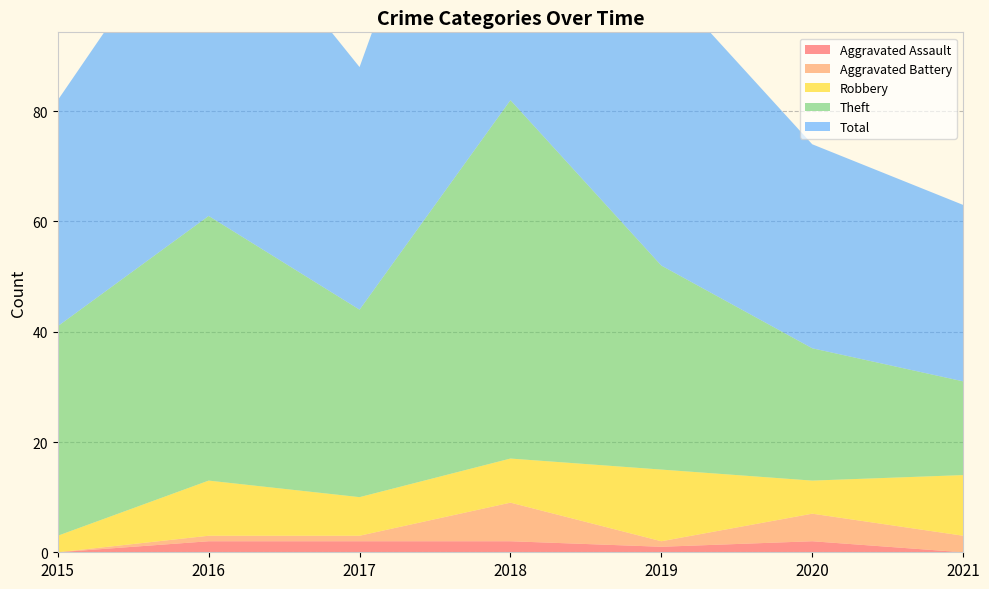

Reading right to left, extract all data points from this chart.

Aggravated Assault: 0	2	1	2	2	2	0
Aggravated Battery: 3	5	1	7	1	1	0
Robbery: 11	6	13	8	7	10	3
Theft: 17	24	37	65	34	48	38
Total: 32	37	52	82	44	61	41